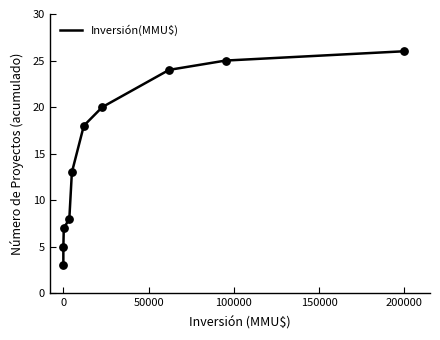

What is the difference between the maximum and minimum values?

23